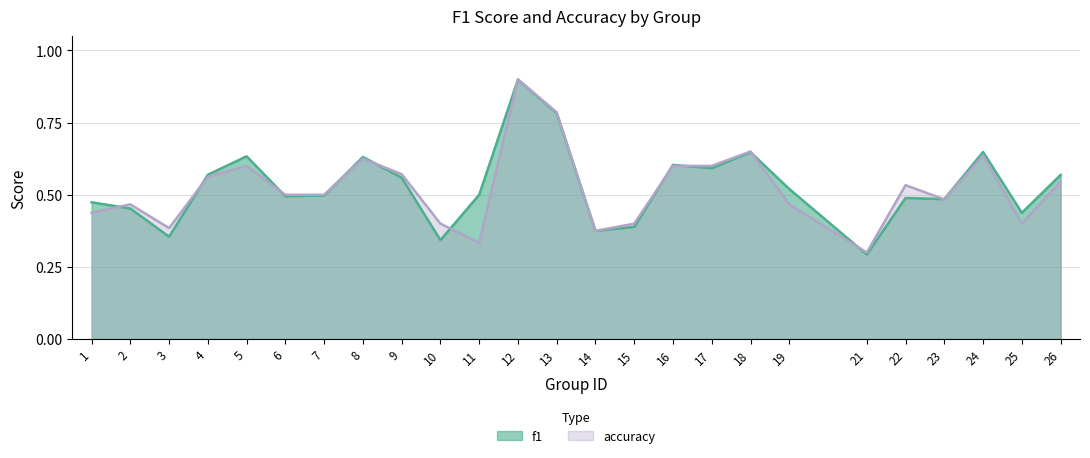

What is the difference between the maximum and minimum values in the accuracy series?

0.6